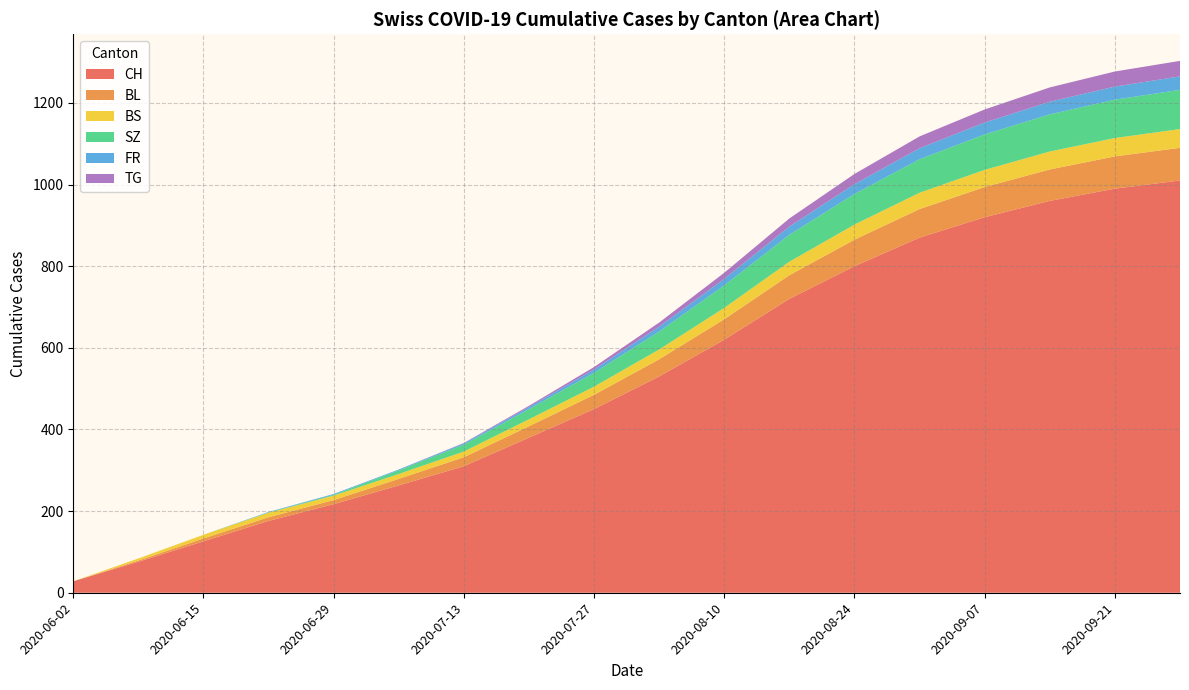

Reading left to right, what are all the values shown in this chart?

CH: 2020-06-02=28	2020-06-09=76	2020-06-15=126	2020-06-22=176	2020-06-29=217	2020-07-06=263	2020-07-13=310	2020-07-20=380	2020-07-27=450	2020-08-03=530	2020-08-10=620	2020-08-17=720	2020-08-24=800	2020-08-31=870	2020-09-07=920	2020-09-14=960	2020-09-21=990	2020-09-28=1010
BL: 2020-06-02=0	2020-06-09=3	2020-06-15=7	2020-06-22=9	2020-06-29=10	2020-07-06=16	2020-07-13=22	2020-07-20=28	2020-07-27=35	2020-08-03=42	2020-08-10=50	2020-08-17=58	2020-08-24=65	2020-08-31=70	2020-09-07=74	2020-09-14=77	2020-09-21=79	2020-09-28=80
BS: 2020-06-02=0	2020-06-09=5	2020-06-15=9	2020-06-22=11	2020-06-29=11	2020-07-06=12	2020-07-13=14	2020-07-20=17	2020-07-27=20	2020-08-03=24	2020-08-10=28	2020-08-17=33	2020-08-24=37	2020-08-31=40	2020-09-07=42	2020-09-14=44	2020-09-21=45	2020-09-28=46
SZ: 2020-06-02=0	2020-06-09=0	2020-06-15=0	2020-06-22=1	2020-06-29=2	2020-07-06=9	2020-07-13=17	2020-07-20=25	2020-07-27=34	2020-08-03=44	2020-08-10=55	2020-08-17=66	2020-08-24=75	2020-08-31=82	2020-09-07=87	2020-09-14=91	2020-09-21=94	2020-09-28=96
FR: 2020-06-02=0	2020-06-09=0	2020-06-15=0	2020-06-22=1	2020-06-29=2	2020-07-06=2	2020-07-13=3	2020-07-20=5	2020-07-27=8	2020-08-03=12	2020-08-10=16	2020-08-17=20	2020-08-24=24	2020-08-31=27	2020-09-07=29	2020-09-14=31	2020-09-21=32	2020-09-28=33
TG: 2020-06-02=0	2020-06-09=0	2020-06-15=0	2020-06-22=0	2020-06-29=0	2020-07-06=0	2020-07-13=1	2020-07-20=3	2020-07-27=6	2020-08-03=10	2020-08-10=15	2020-08-17=20	2020-08-24=25	2020-08-31=29	2020-09-07=32	2020-09-14=35	2020-09-21=37	2020-09-28=38